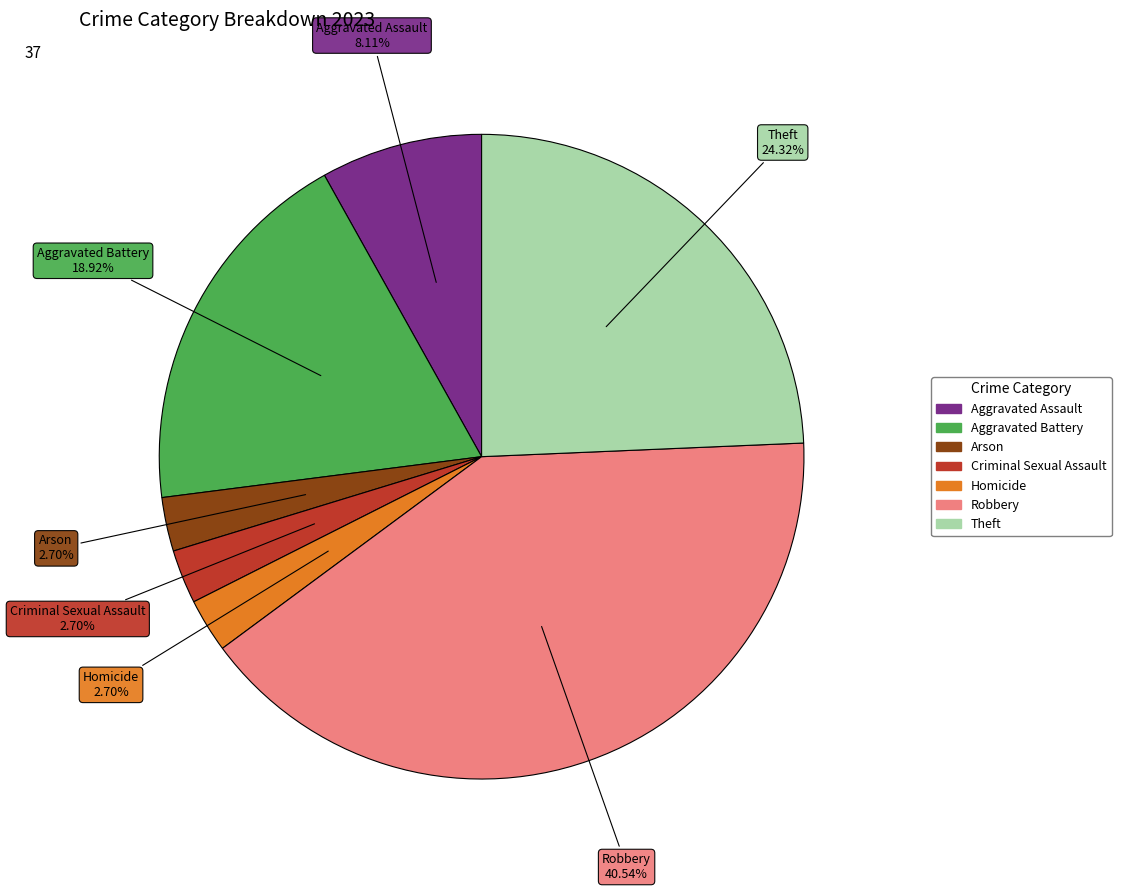

Which category has the biggest portion of the pie?

Robbery